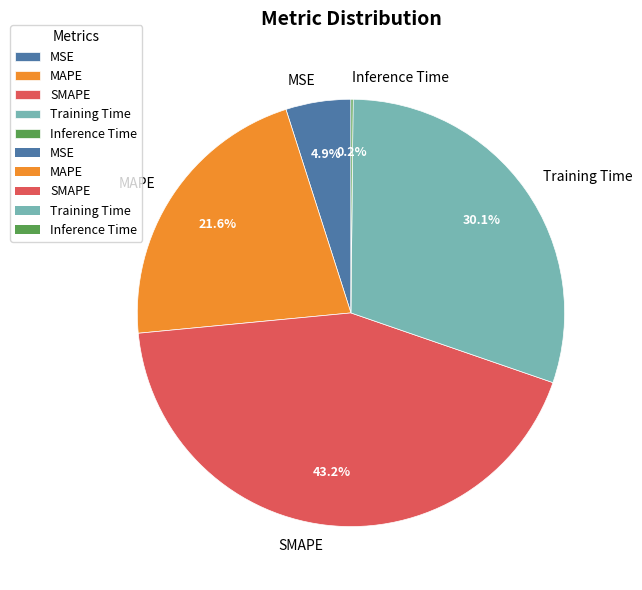

To the nearest percent, what portion does Training Time represent?

30%